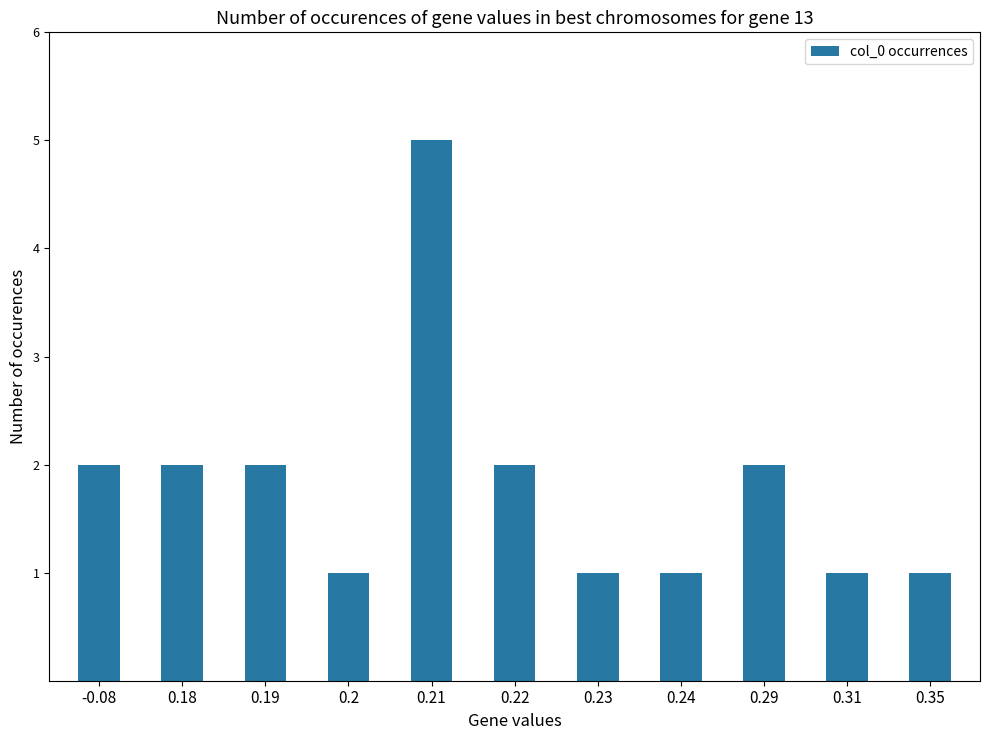

Reading left to right, list all the values displayed in this chart.

-0.08=2	0.18=2	0.19=2	0.2=1	0.21=5	0.22=2	0.23=1	0.24=1	0.29=2	0.31=1	0.35=1